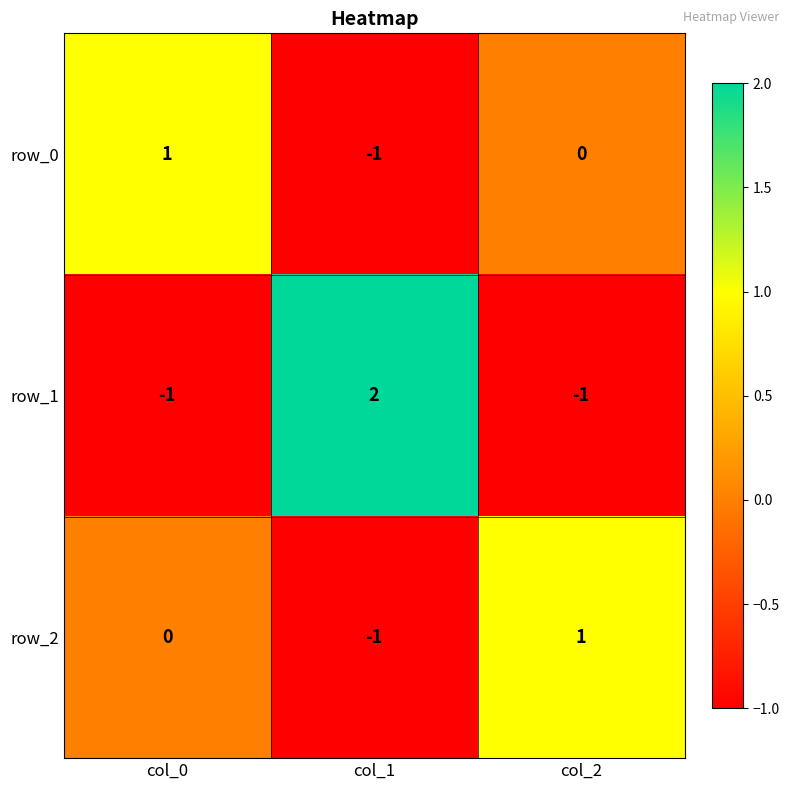

Where does the row_0 series first go above 0?

col_0